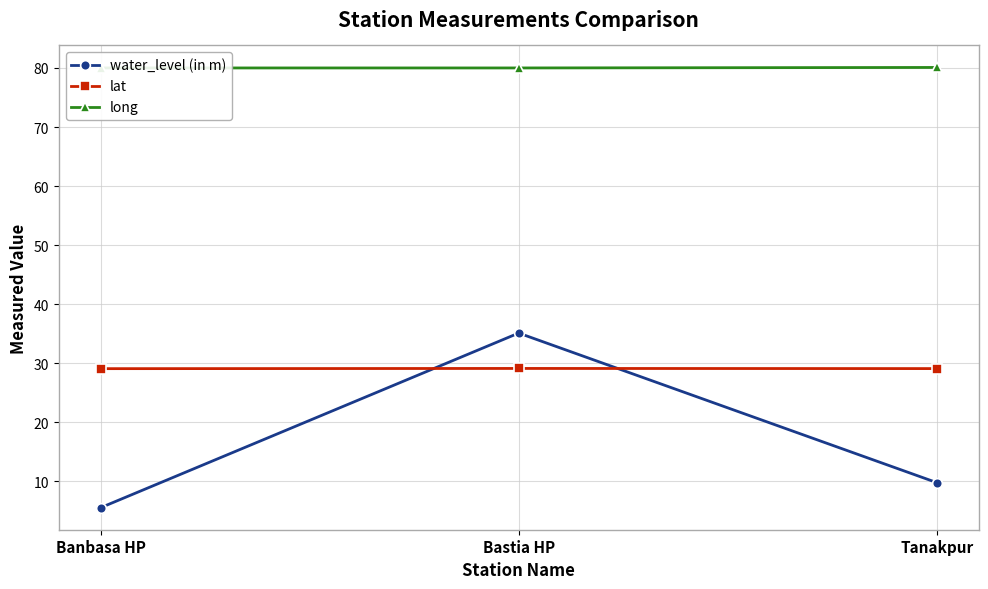

Where does the water_level (in m) series first go above 9?

Bastia HP